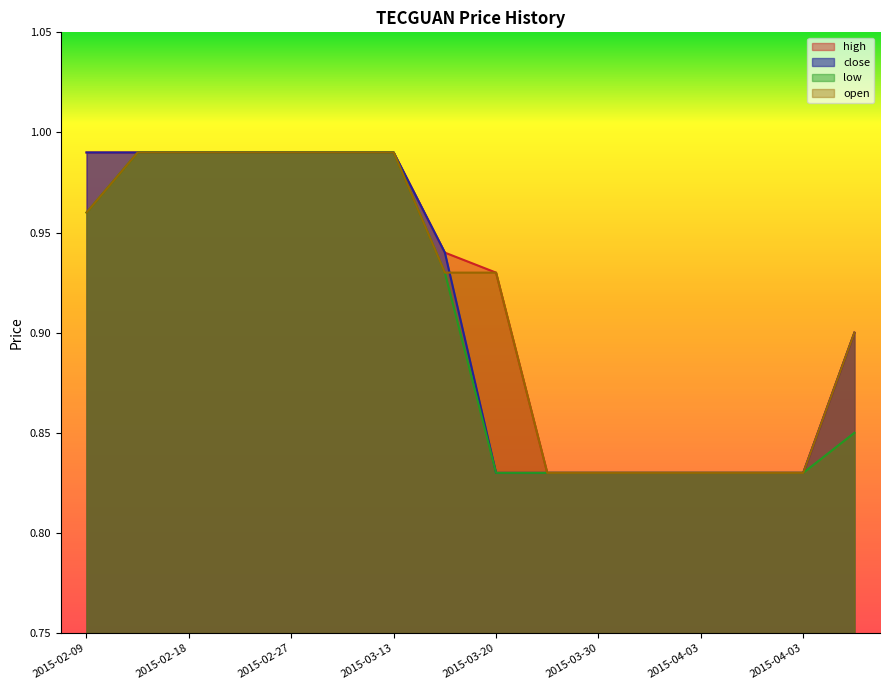

How many lines are shown in the chart?

4